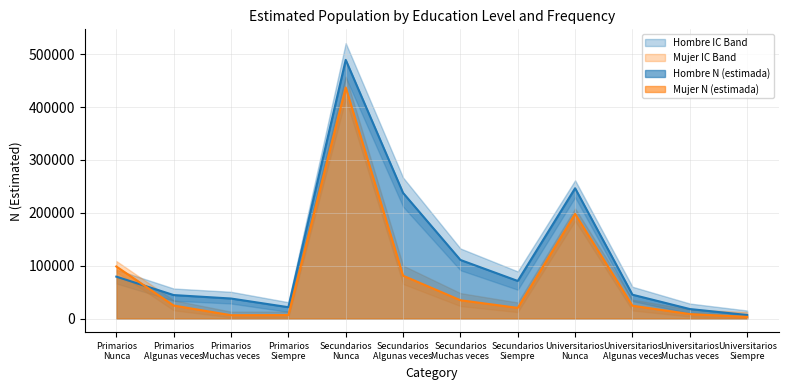

At which label does Mujer N (lím sup IC) first exceed 35793?

Primarios
Nunca